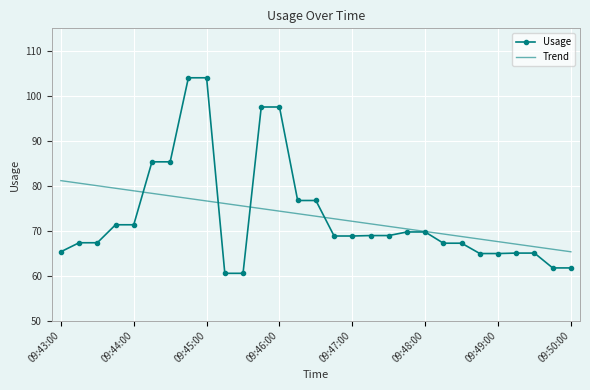

Which series has the widest spread of values?

Usage